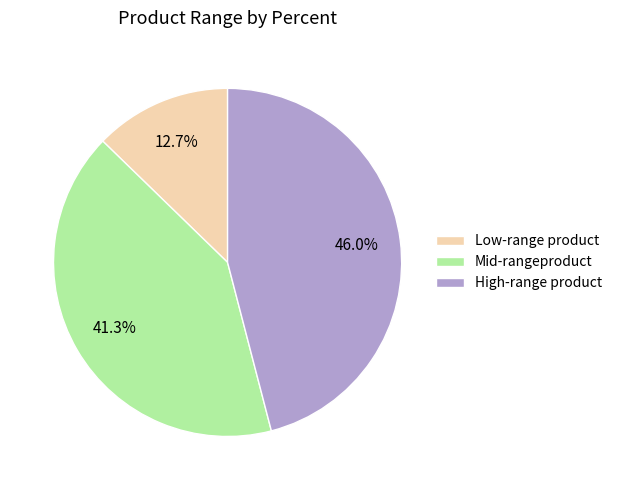

Is the sum of Mid-rangeproduct and Low-range product greater than half?

Yes